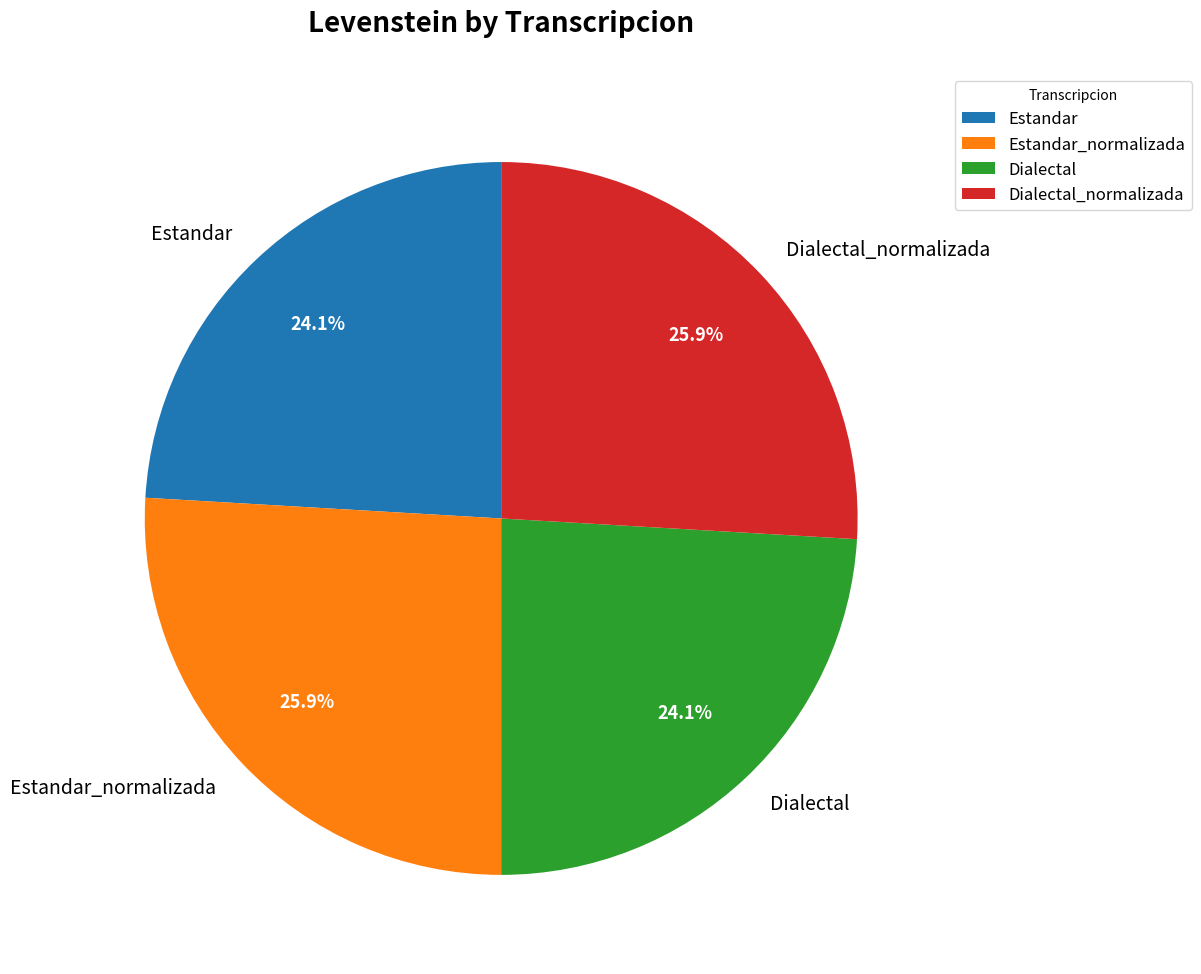

To the nearest percent, what is the average slice percentage?

25%